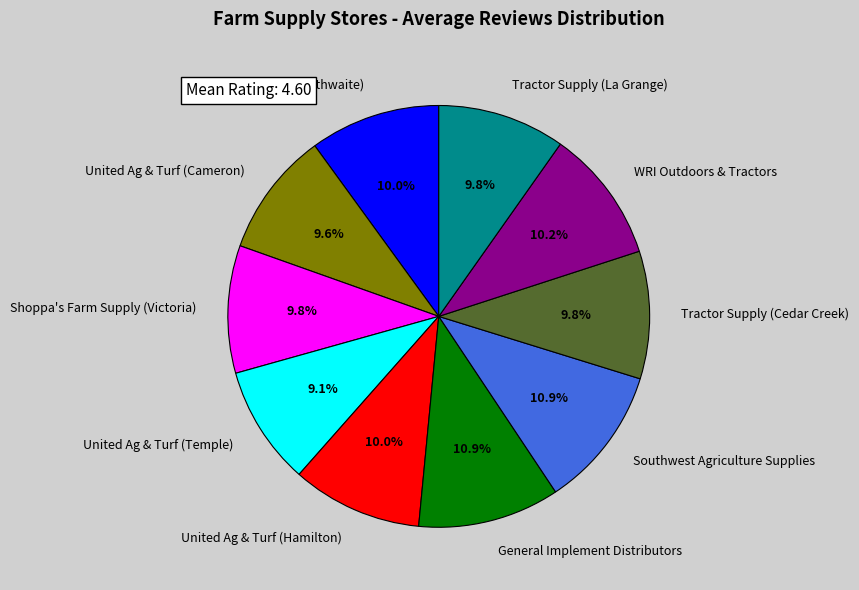

Between Tractor Supply (Cedar Creek) and United Ag & Turf (Temple), which is larger?

Tractor Supply (Cedar Creek)